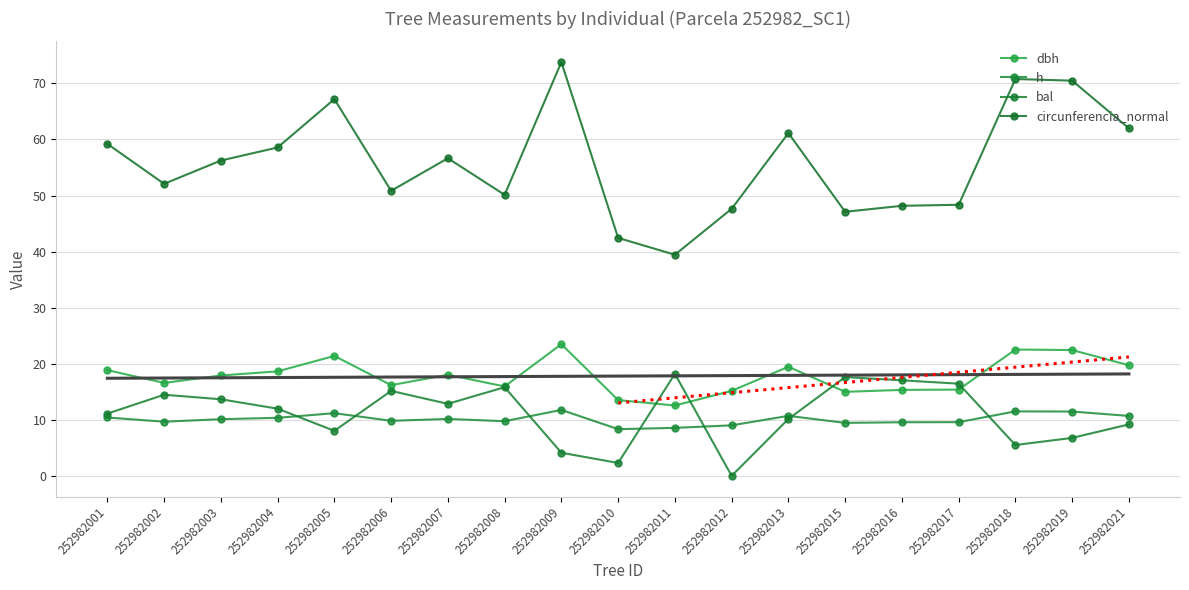

How many interior local valleys does the dbh series have?

5